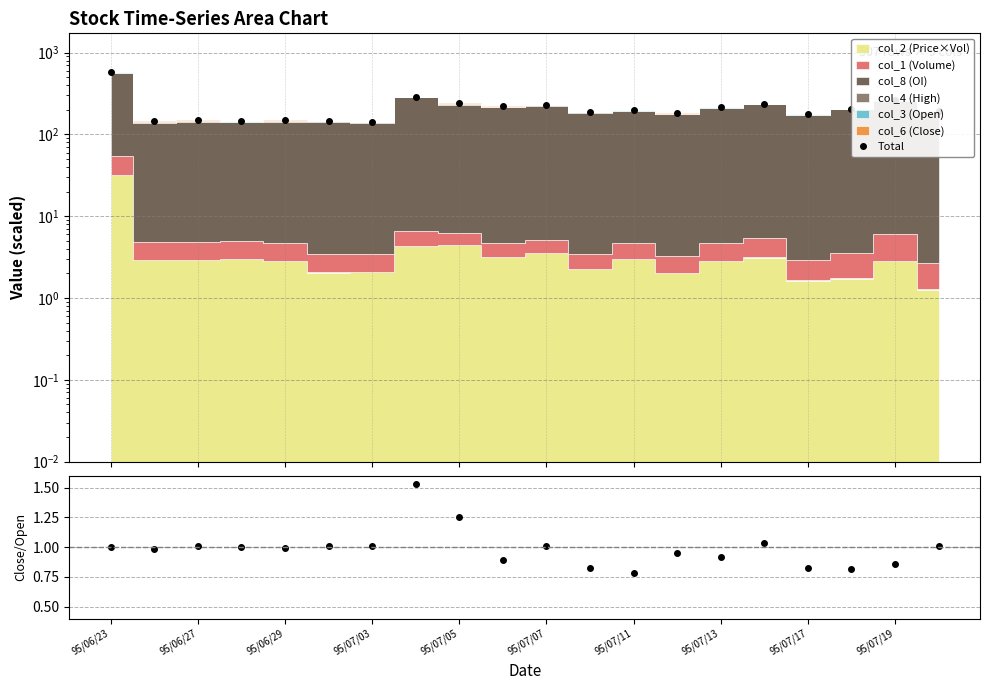

True or false: Total has a value of 30.2 at 95/06/29.

False